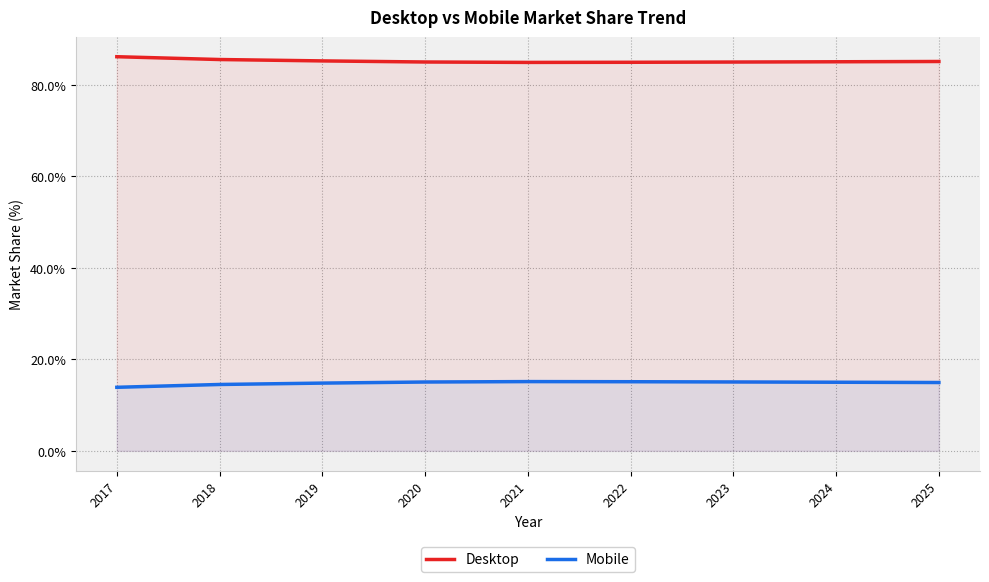

What is the smallest value displayed?

13.9